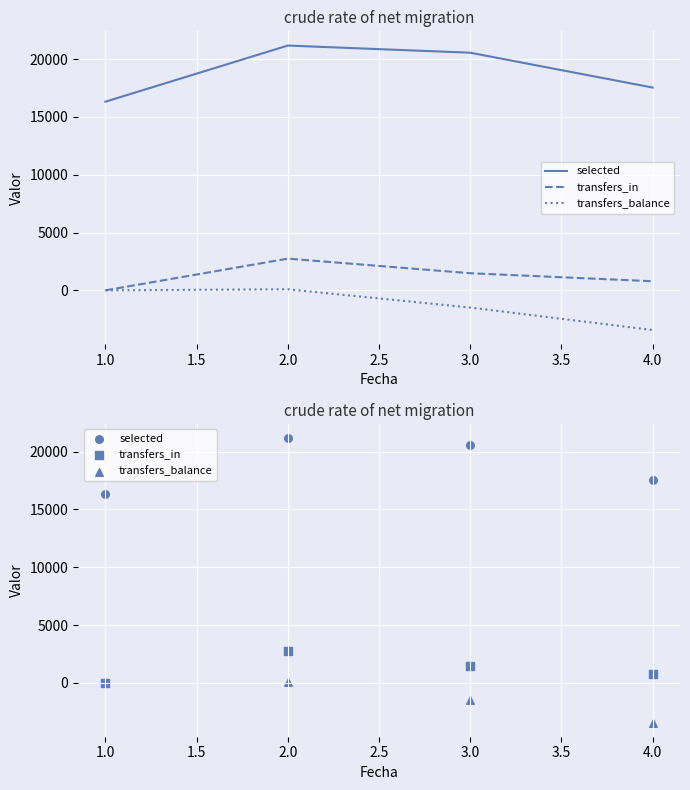

Which series has the largest Y range (max minus min)?

selected